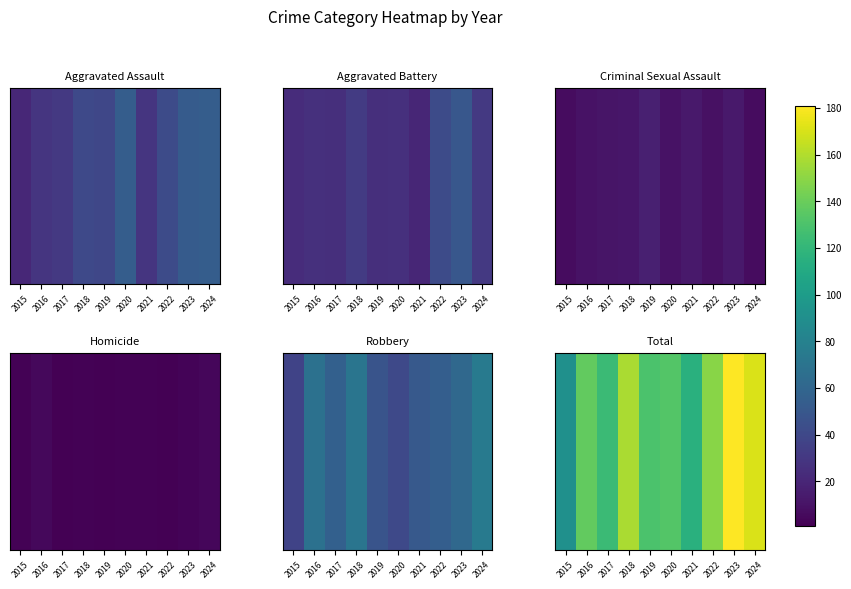

What is the change in value from 2015 to 2019?

+39